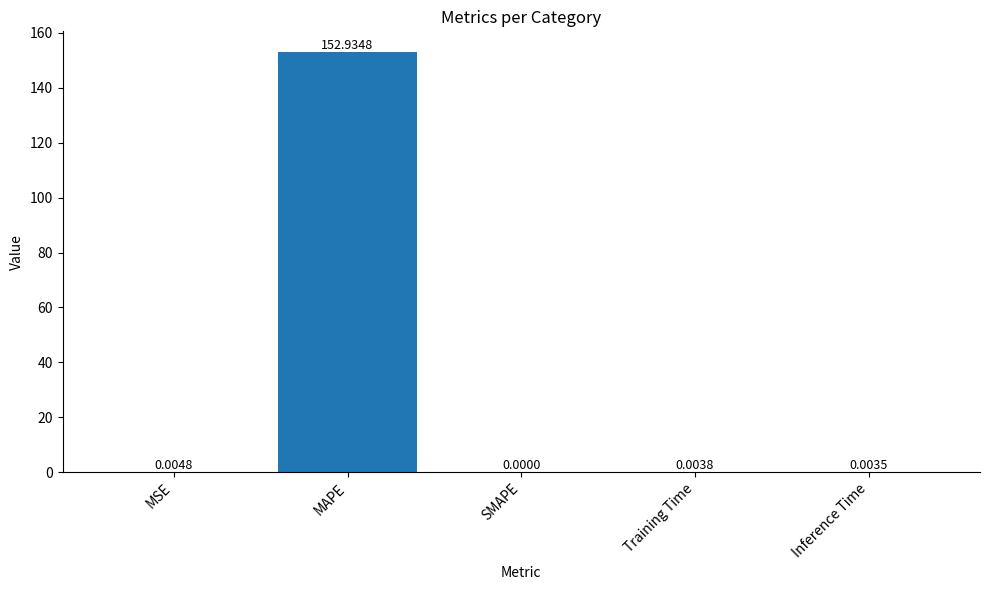

What is the average value?

30.6